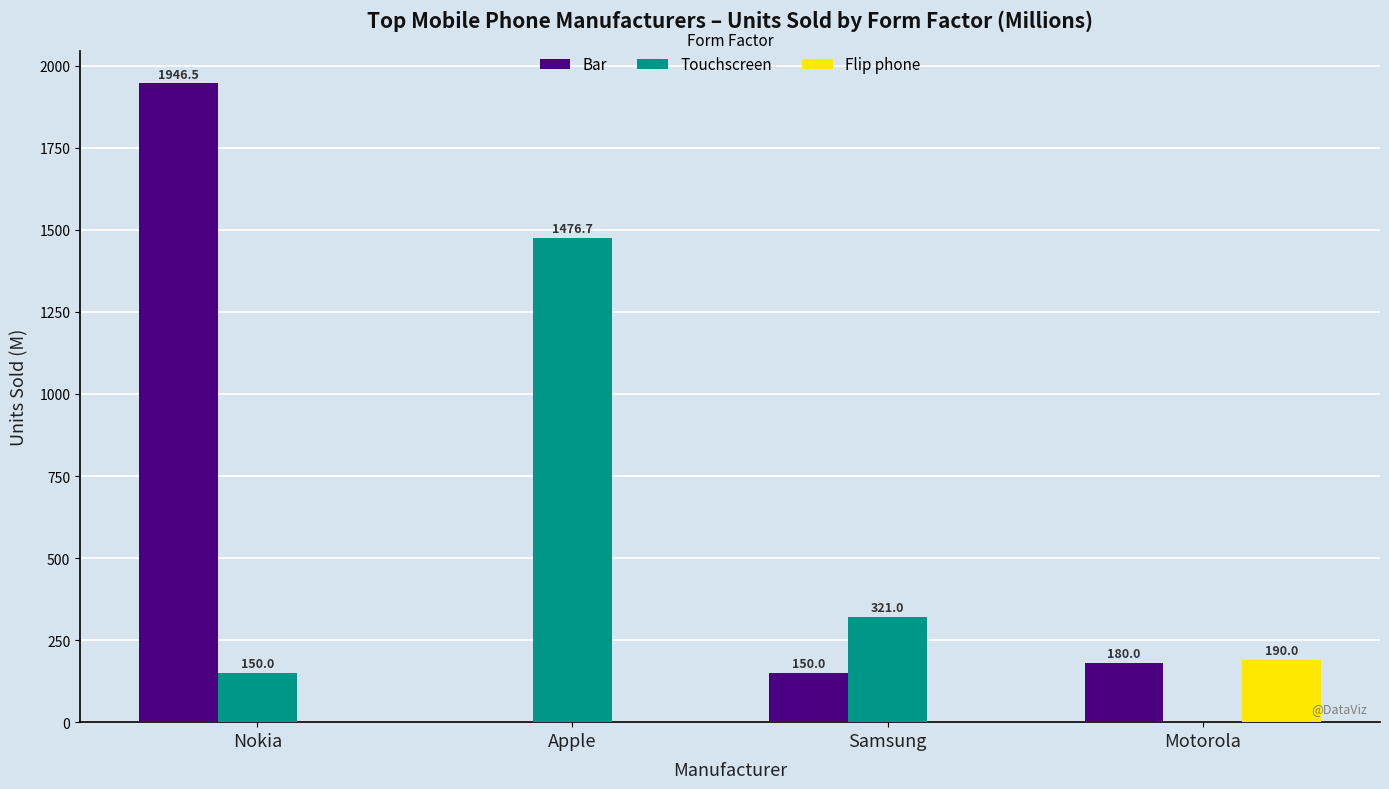

Between Apple and Samsung, which series saw the biggest shift?

Touchscreen